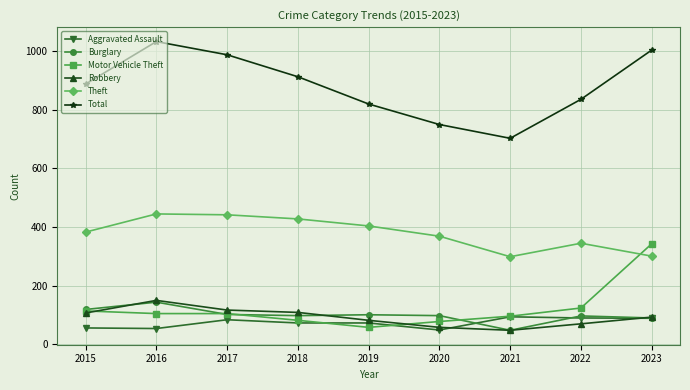

True or false: Theft and Aggravated Assault cross at least once.

False